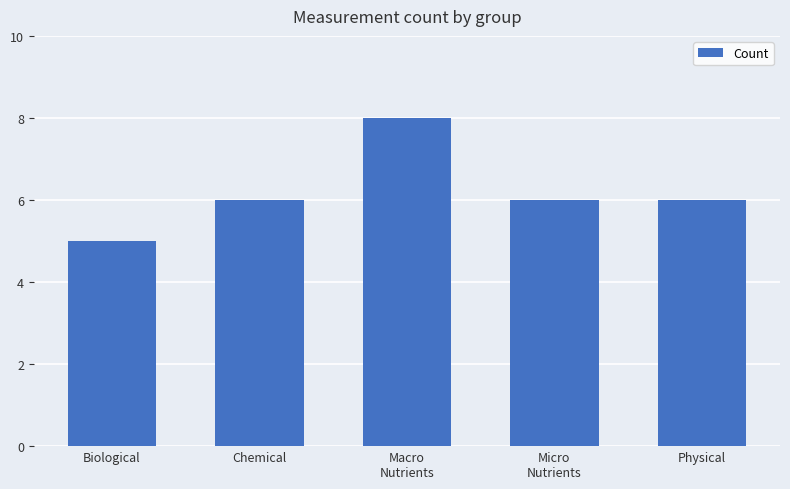

Which label corresponds to the smallest value in the chart?

Biological